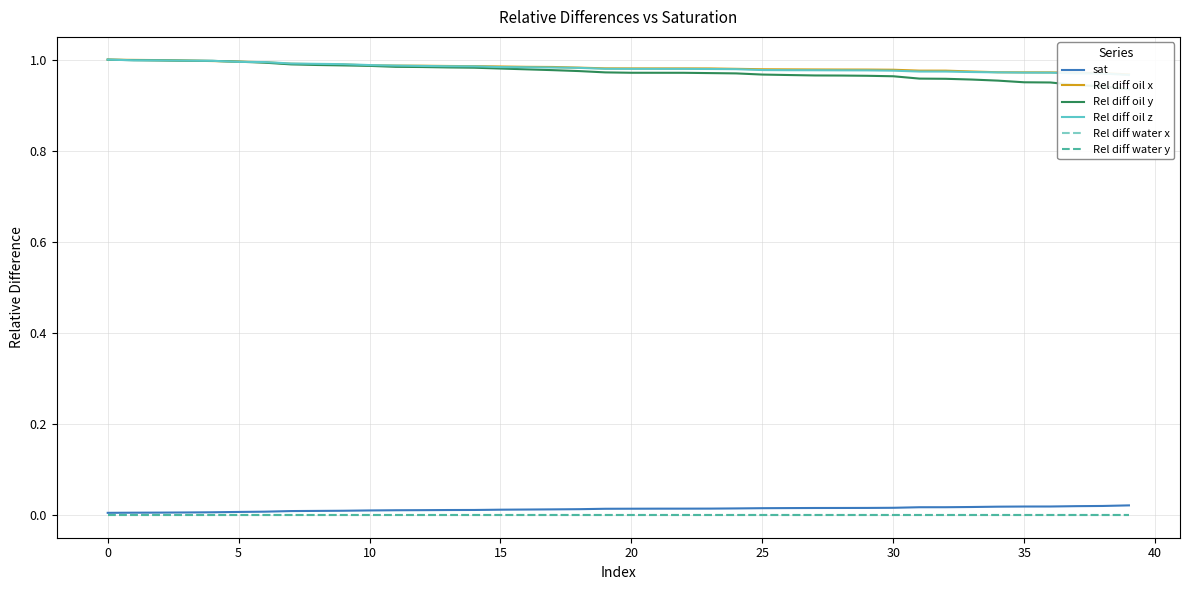

True or false: Rel diff water x and sat cross at least once.

False